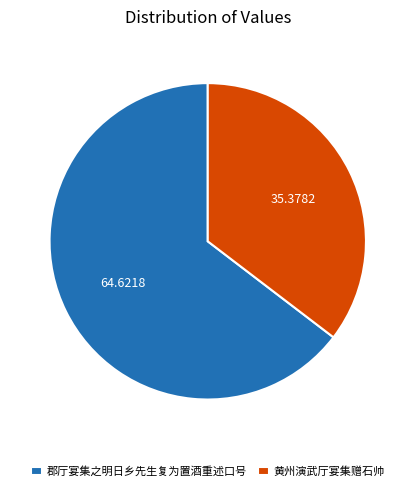

Rank the categories by value from lowest to highest.

黄州演武厅宴集赠石帅, 郡厅宴集之明日乡先生复为置酒重述口号